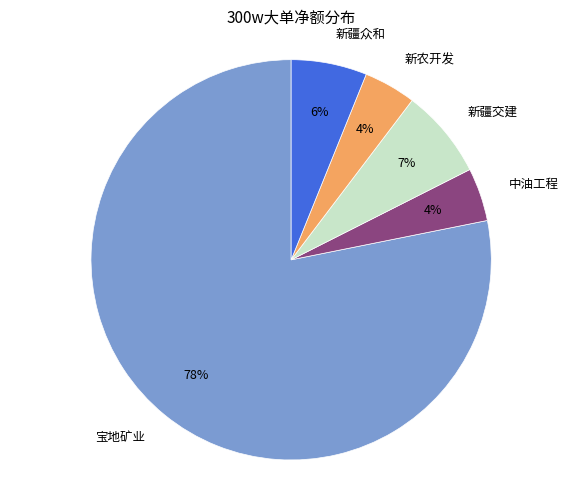

Which has a higher value, 宝地矿业 or 新农开发?

宝地矿业